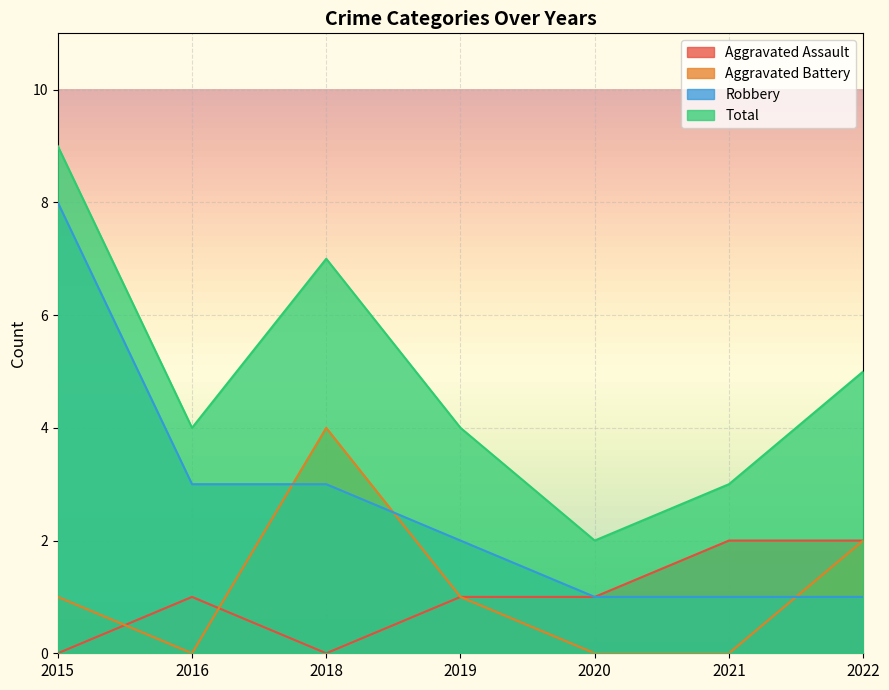

Reading left to right, transcribe all the data shown in this chart.

Aggravated Assault: 0	1	0	1	1	2	2
Aggravated Battery: 1	0	4	1	0	0	2
Robbery: 8	3	3	2	1	1	1
Total: 9	4	7	4	2	3	5